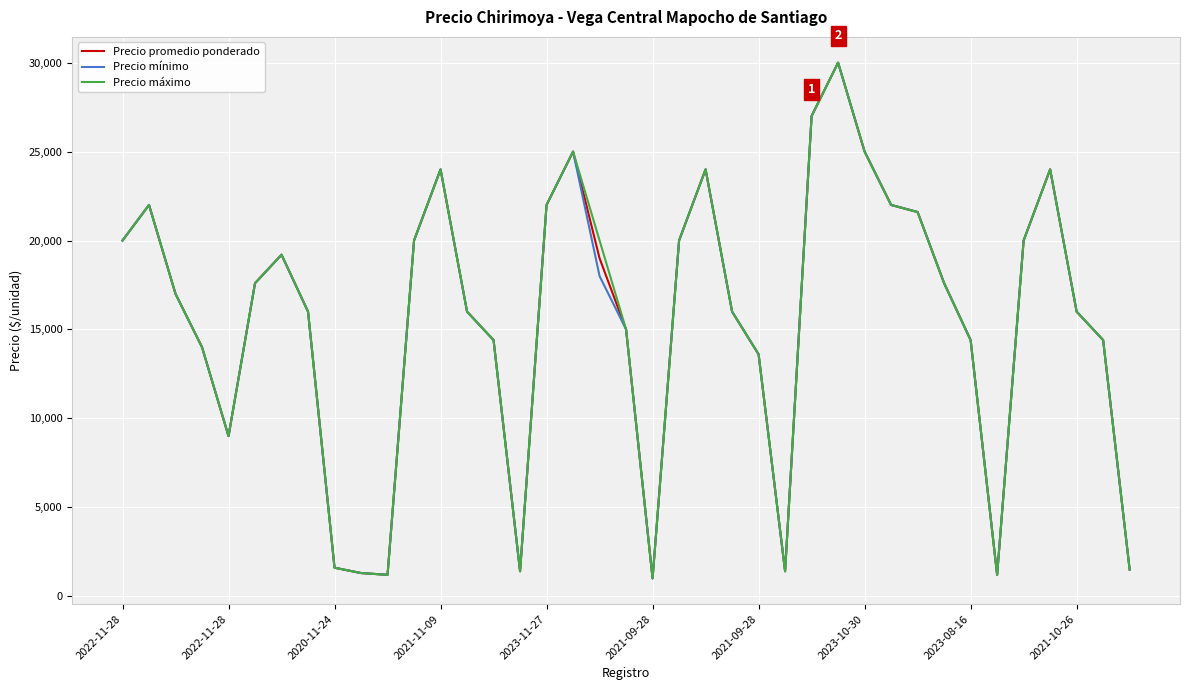

What is the greatest value displayed?

30000